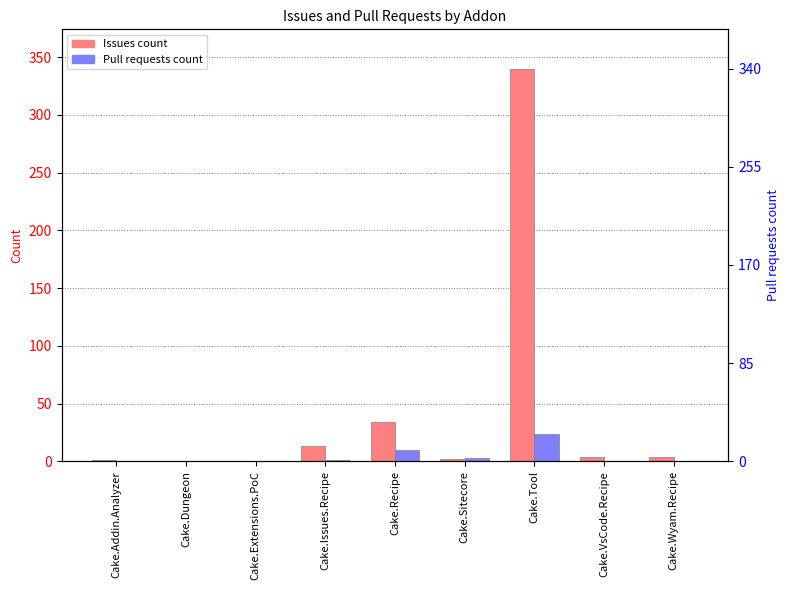

Are the bars grouped side by side (vs. stacked)?

Yes